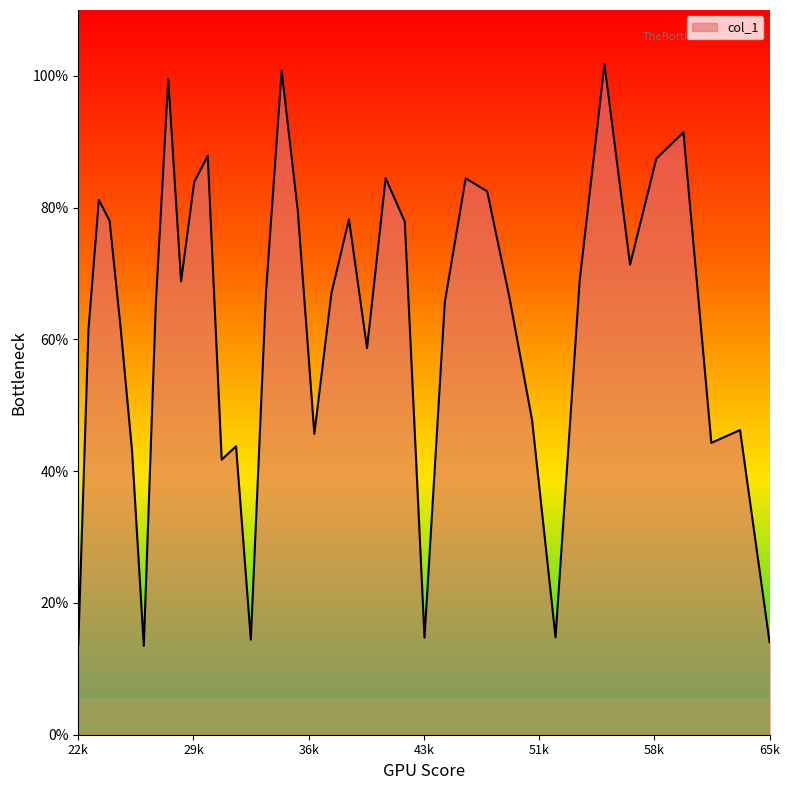

Reading left to right, list all the values displayed in this chart.

0.1	0.6	0.8	0.8	0.6	0.4	0.1	0.7	1.0	0.7	0.8	0.9	0.4	0.4	0.1	0.7	1.0	0.8	0.5	0.7	0.8	0.6	0.8	0.8	0.1	0.7	0.8	0.8	0.7	0.5	0.1	0.7	1.0	0.7	0.9	0.9	0.4	0.5	0.1